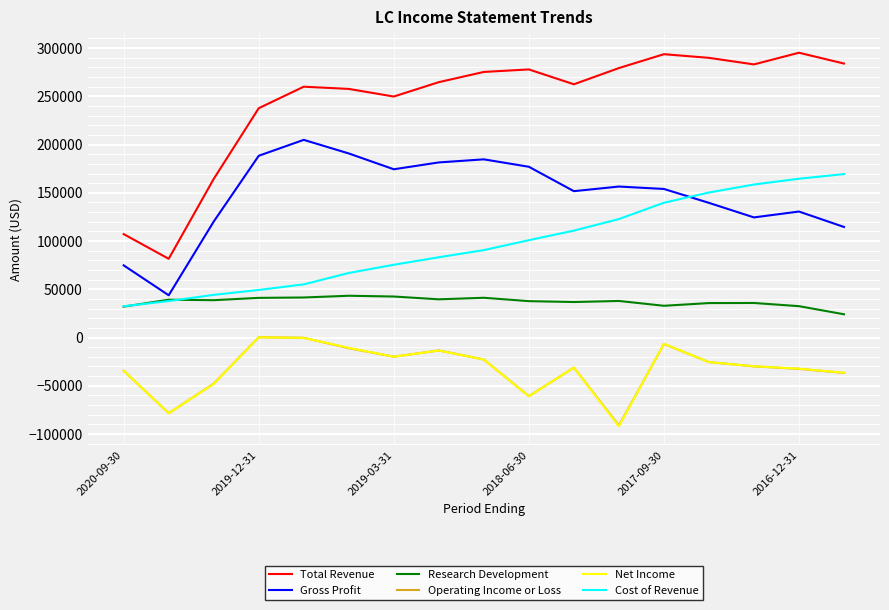

What is the difference between the maximum and minimum values in the Research Development series?

19200